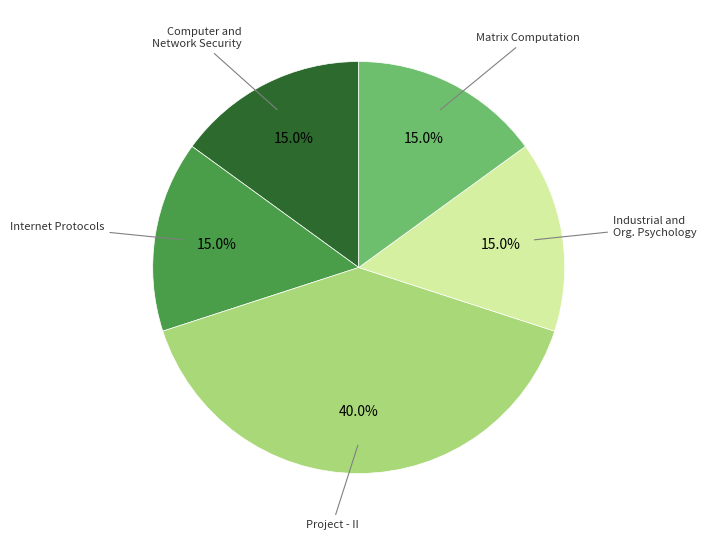

How many slices are in this pie chart?

5